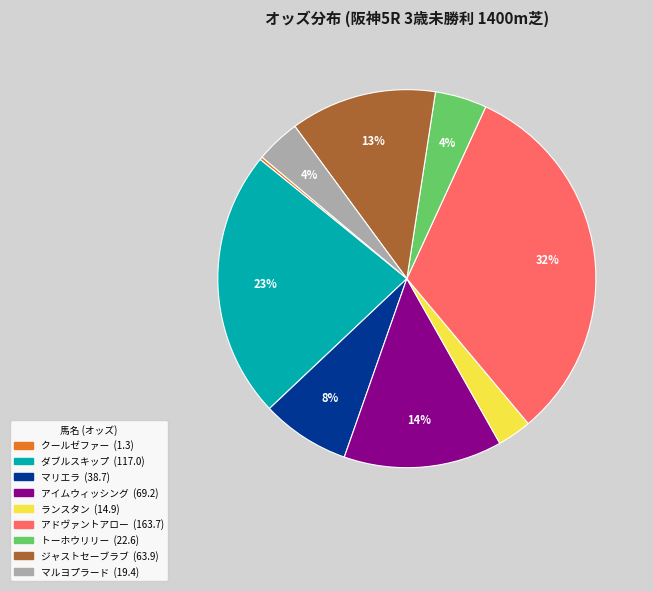

Approximately how many times larger is the value at マルヨプラード compared to アイムウィッシング?

0.3